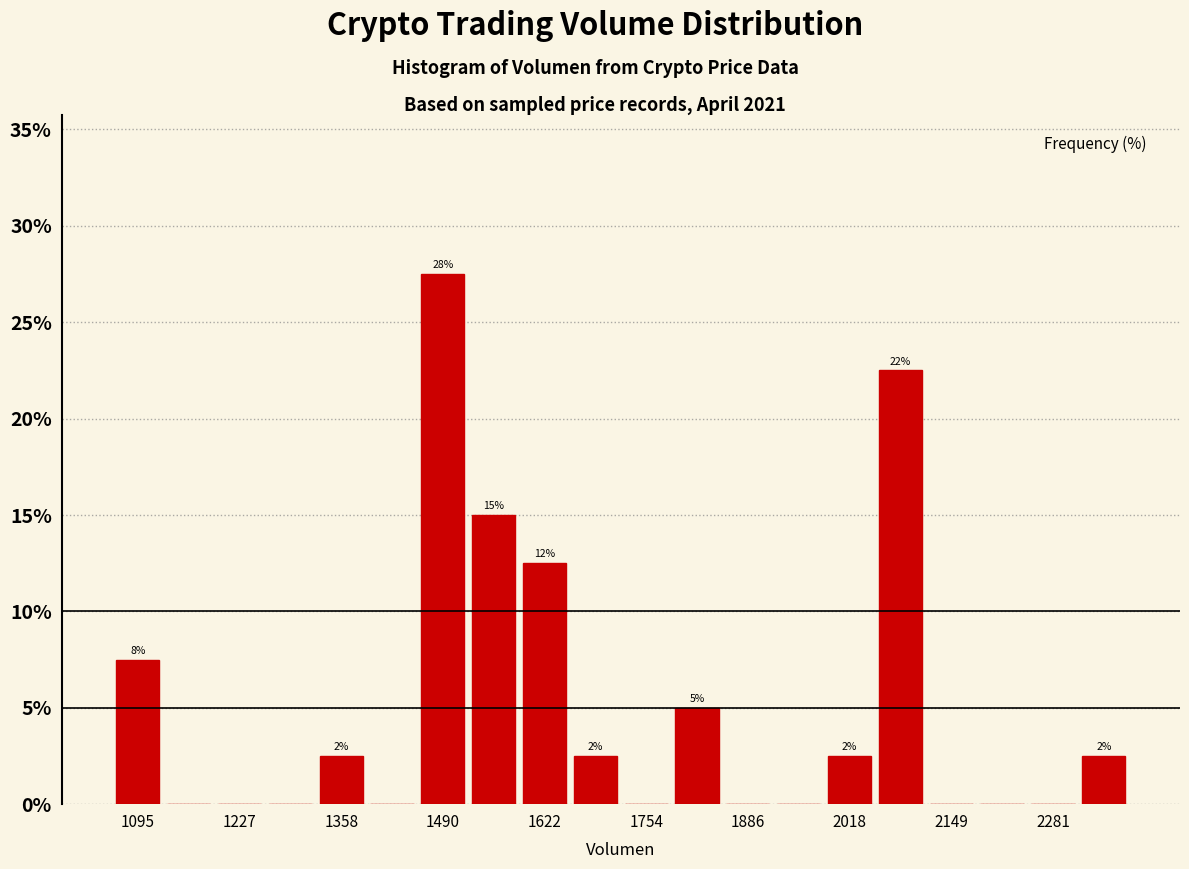

Read against the x-axis, roughly where is the centre of the tallest bar?

1500